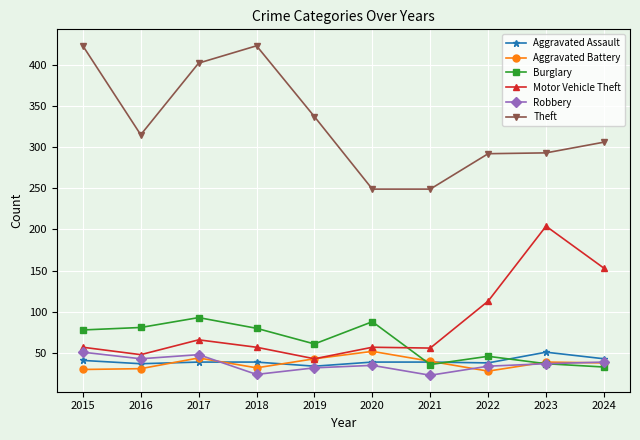

True or false: Motor Vehicle Theft has a value of 66 at 2017.

True